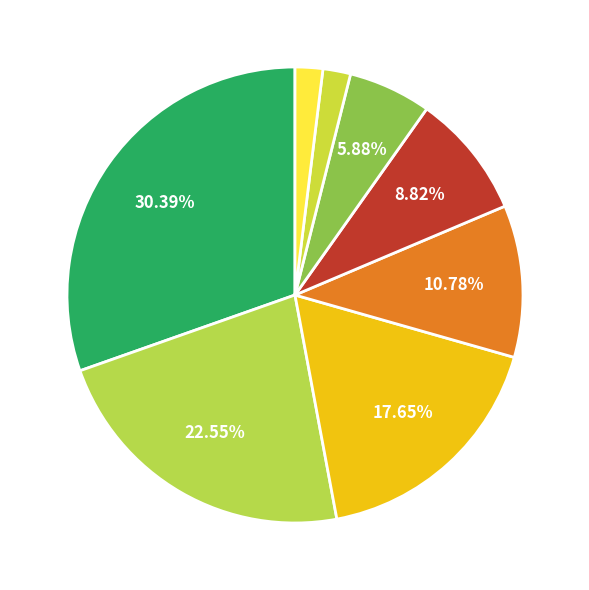

Rank the categories by value from lowest to highest.

maxweve01, davisem01, fostegr01, barrybr01, bakervi01, patteru01, grantho01, paytoga01